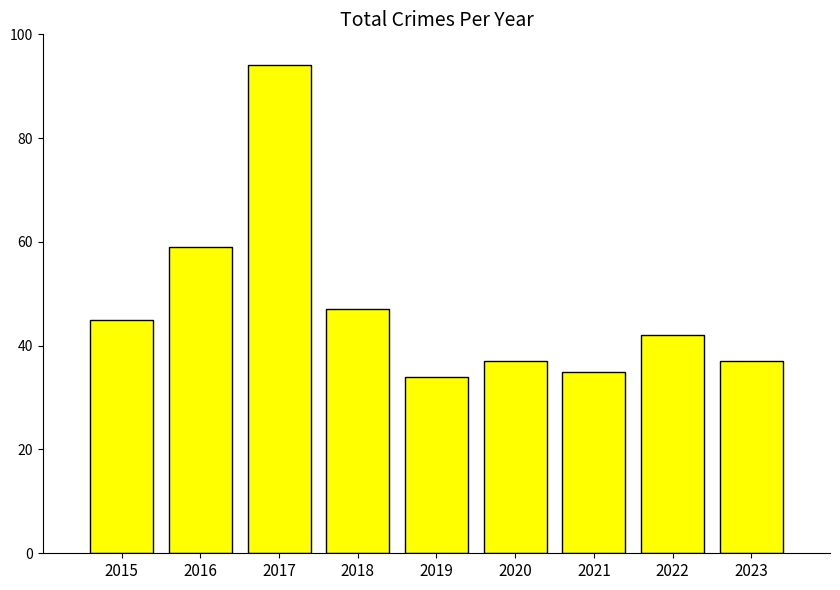

What is the minimum value shown in the chart?

34